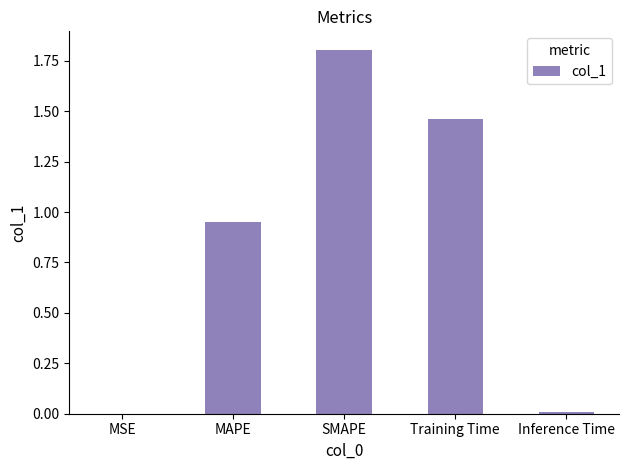

Is it true that the value at SMAPE is 0.4?

False